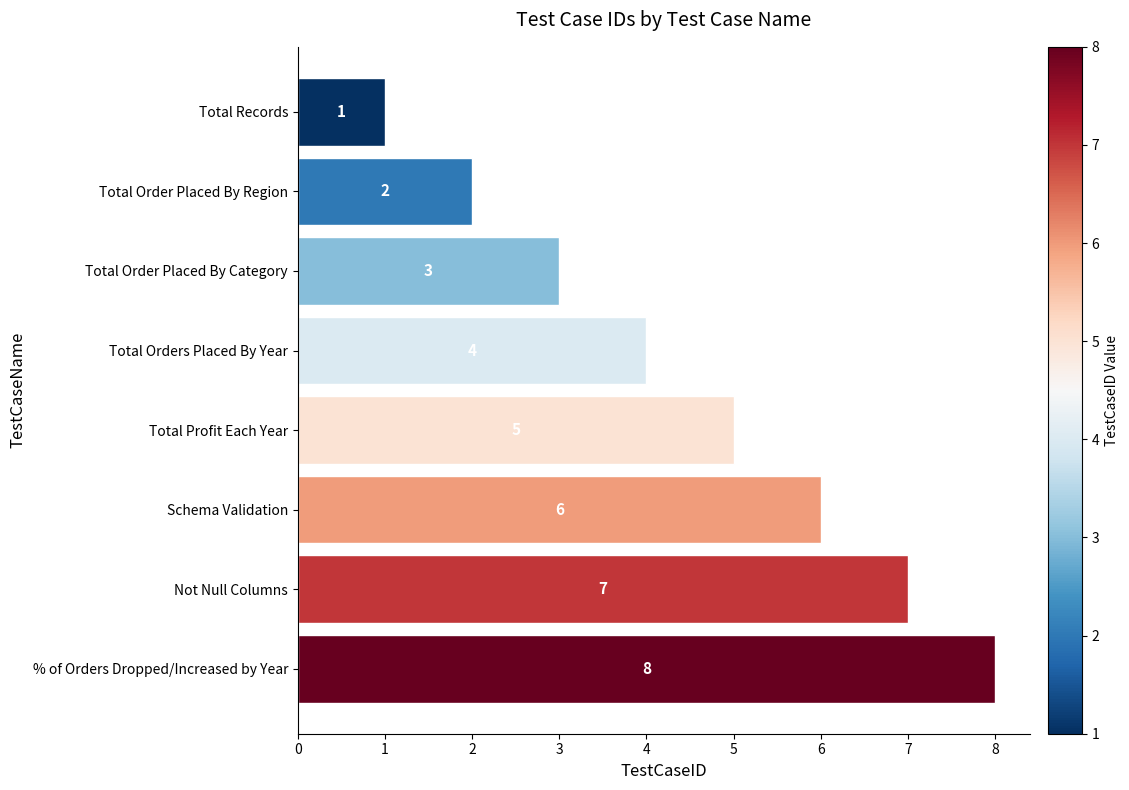

How many values are below 5?

4